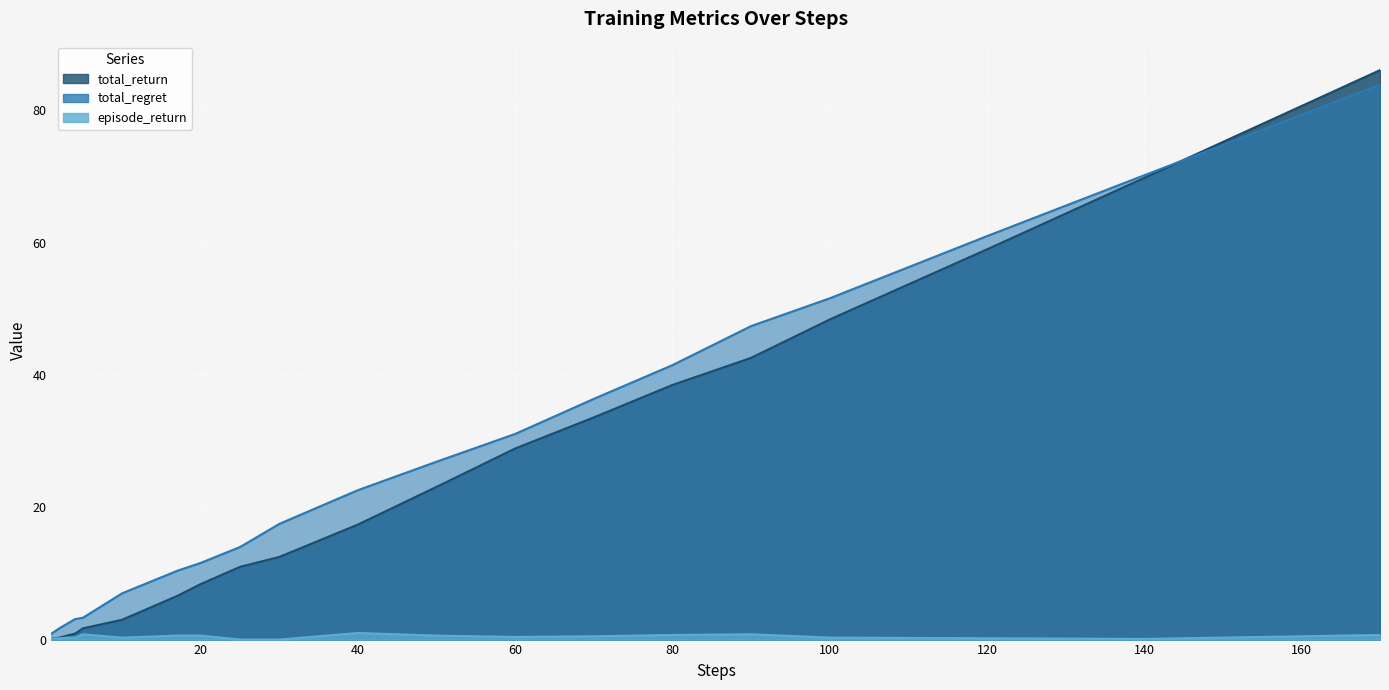

True or false: episode_return has more than 0 points higher than both neighbors.

True